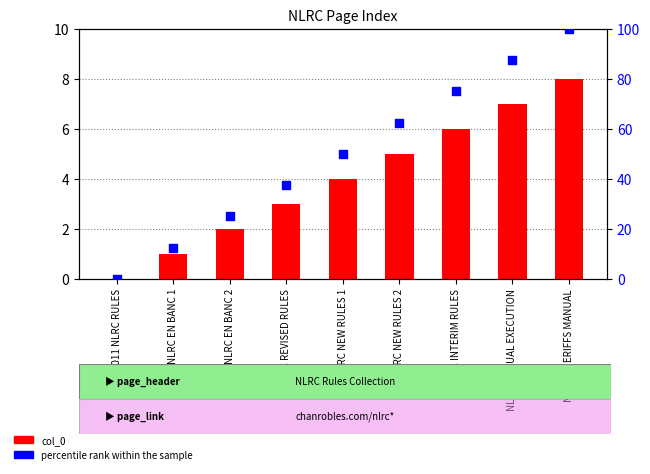

Which series has the widest spread of Y values?

percentile rank within the sample